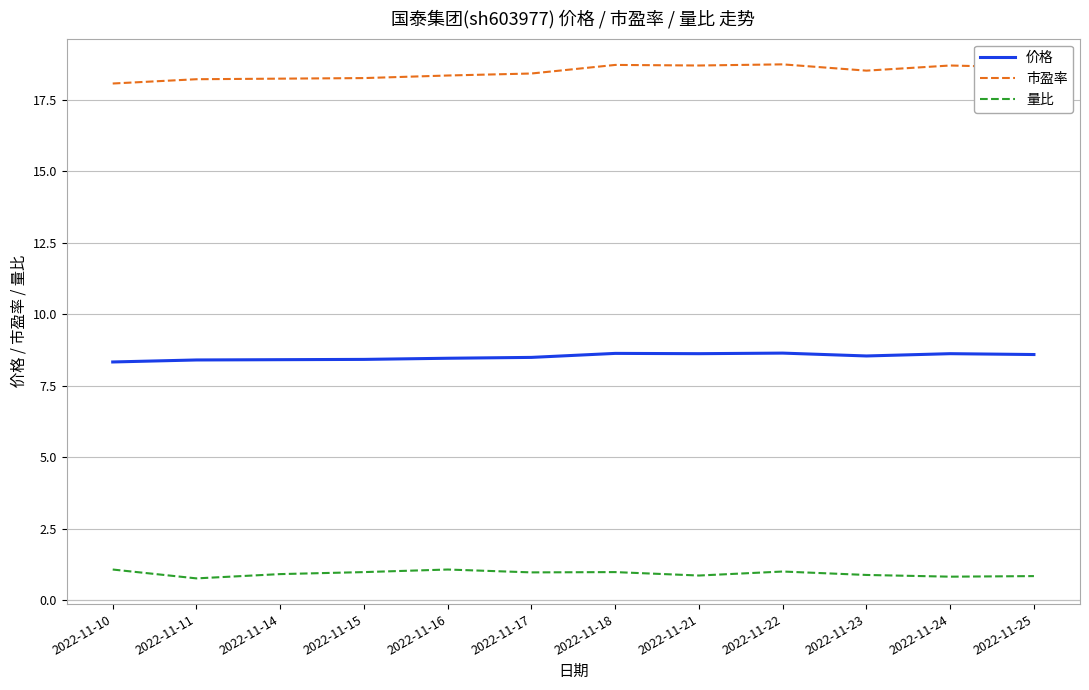

What is the highest value of the 市盈率 series?

18.7